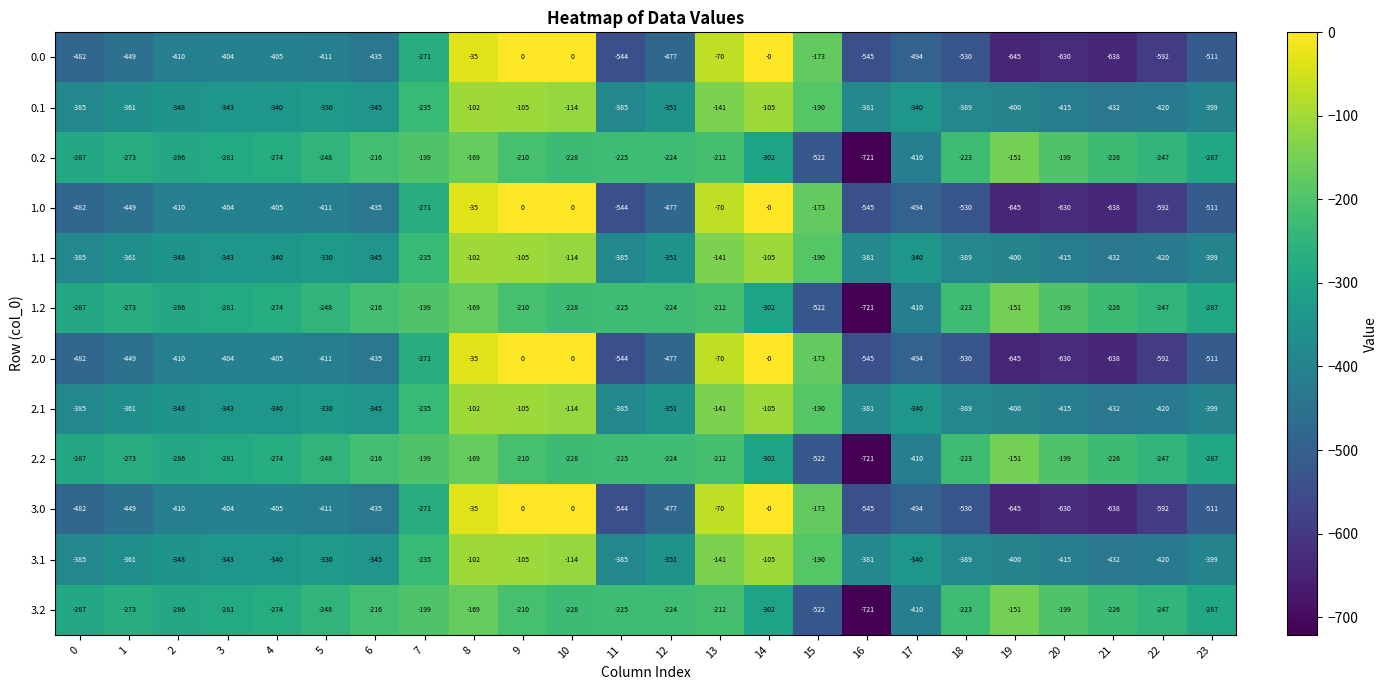

What is the difference between the highest and lowest values at 17?

154